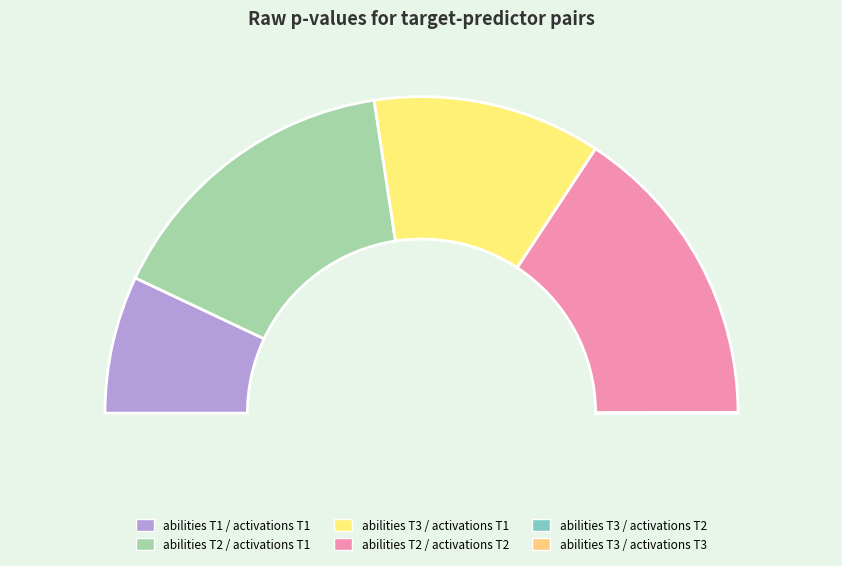

What is the change in value from abilities T1
activations T1 to abilities T2
activations T1?

+0.5